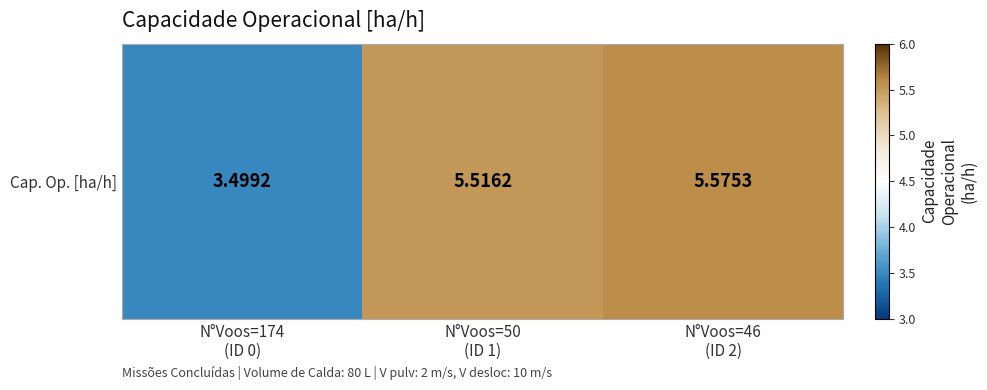

What is the change in value from N°Voos=174
(ID 0) to N°Voos=50
(ID 1)?

+2.0